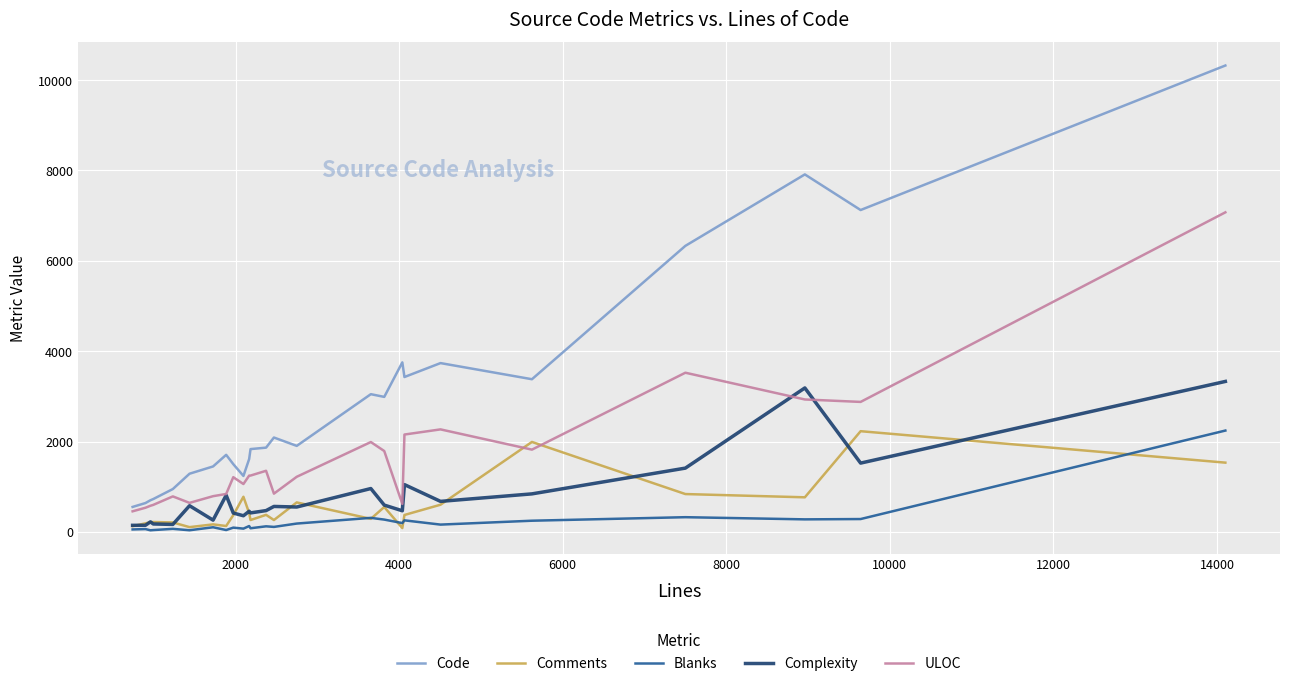

Which series has the largest total across all categories?

Code